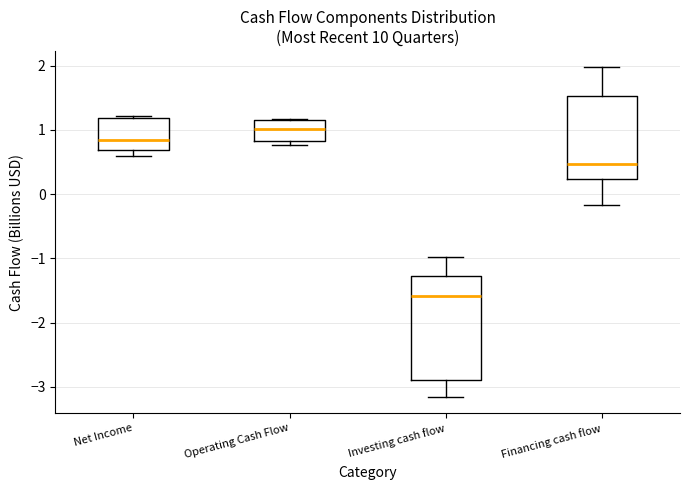

Where does the upper whisker of the box for Investing cash flow end on the y-axis? The values are not printed on the chart, so give them approximately, as read against the axis.

-1.0